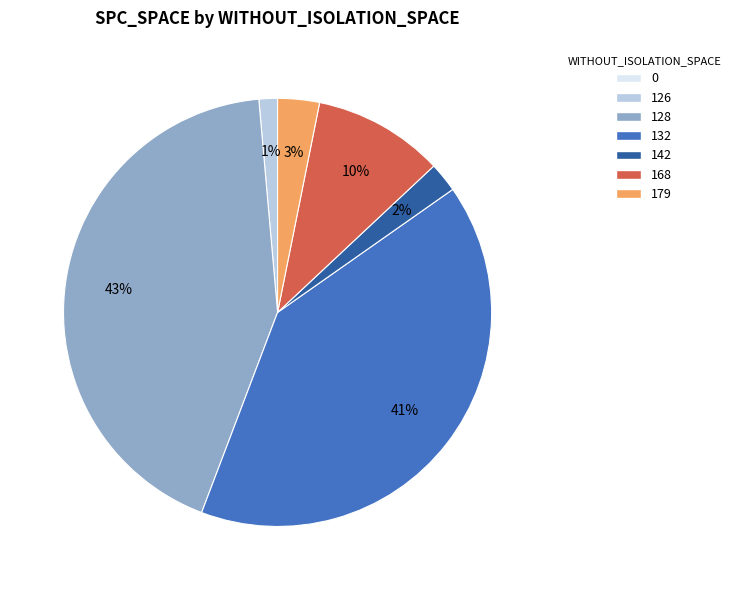

Is there a majority slice in this chart?

No